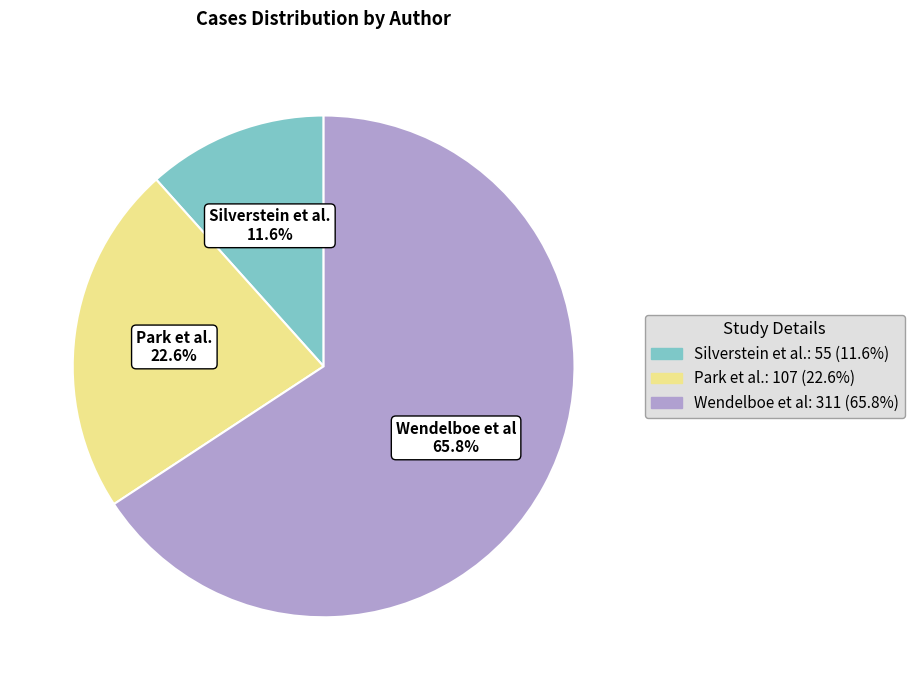

What portion of the pie excludes Wendelboe et al?

34.2%